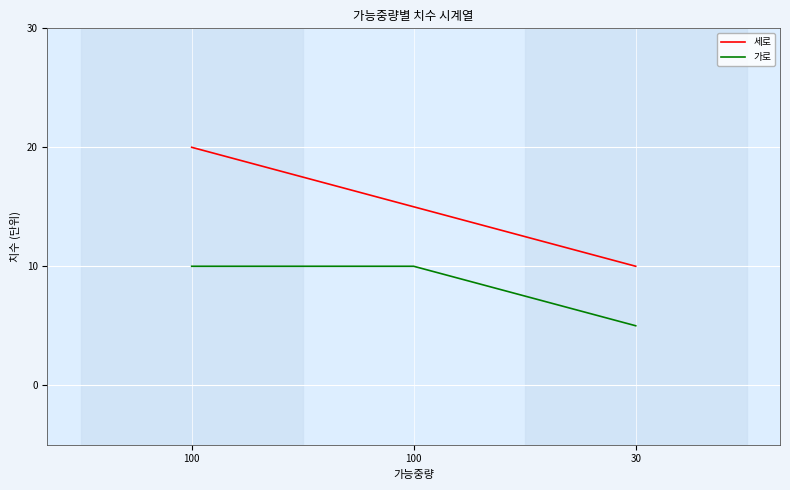

The 가로 series shows 10 at 100. True or false?

True